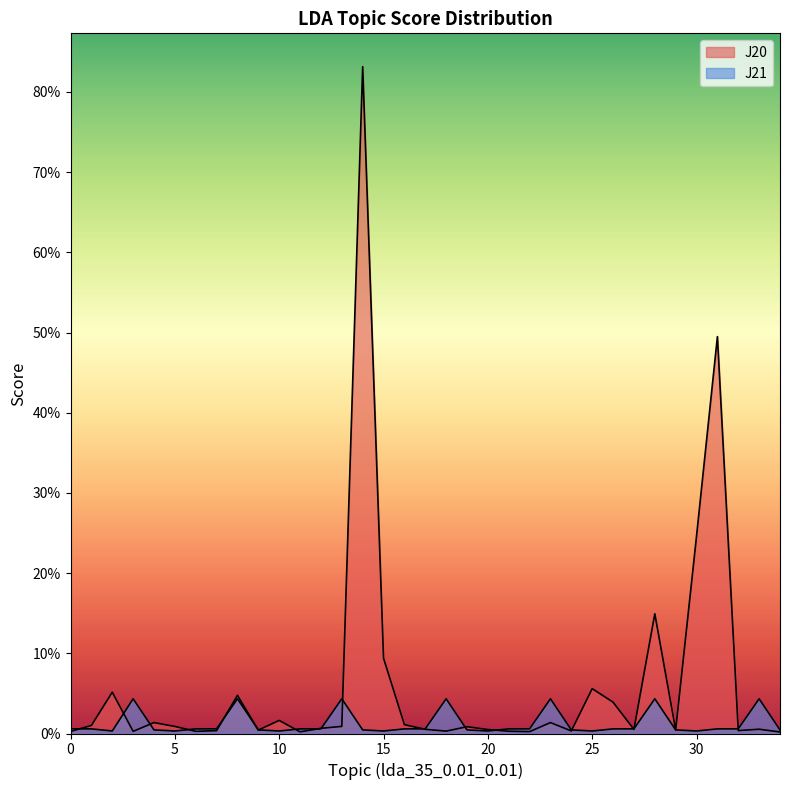

Between 1 and 7, which series saw the biggest shift?

J20